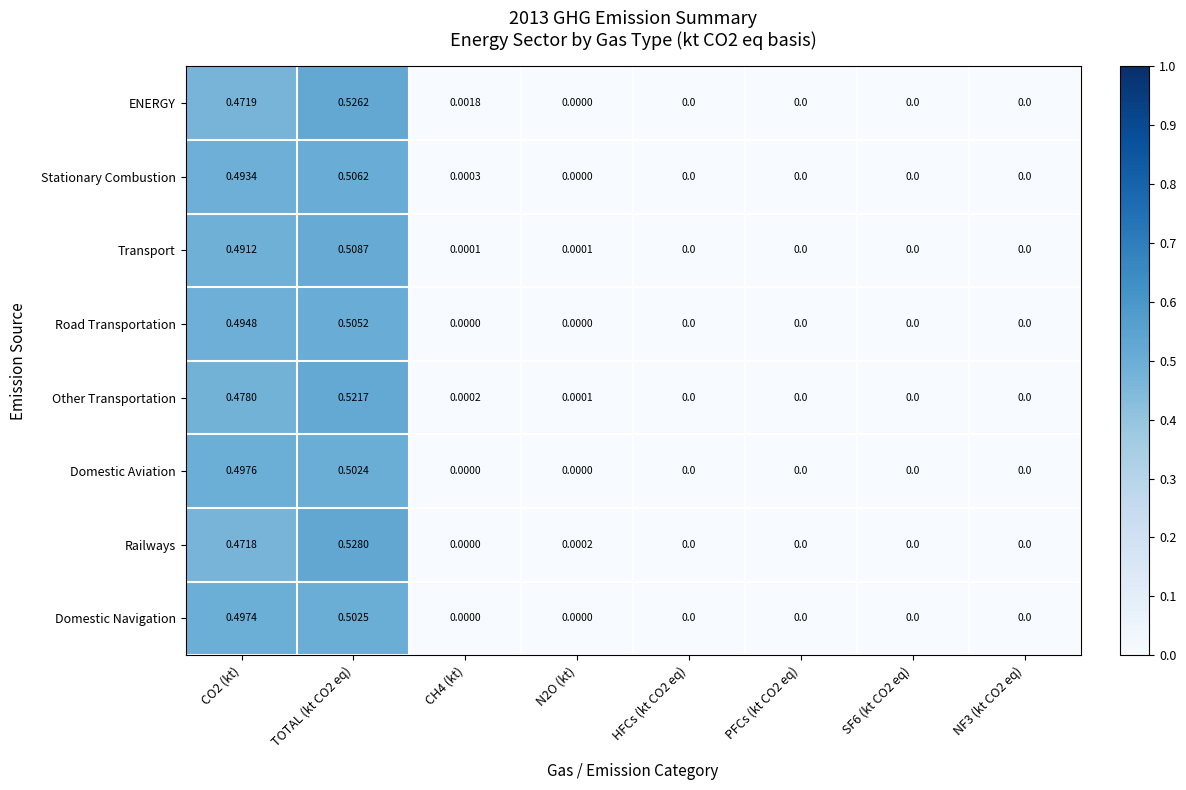

List the series in order of their peak value, highest first.

Railways, ENERGY, Other Transportation, Transport, Stationary Combustion, Road Transportation, Domestic Navigation, Domestic Aviation